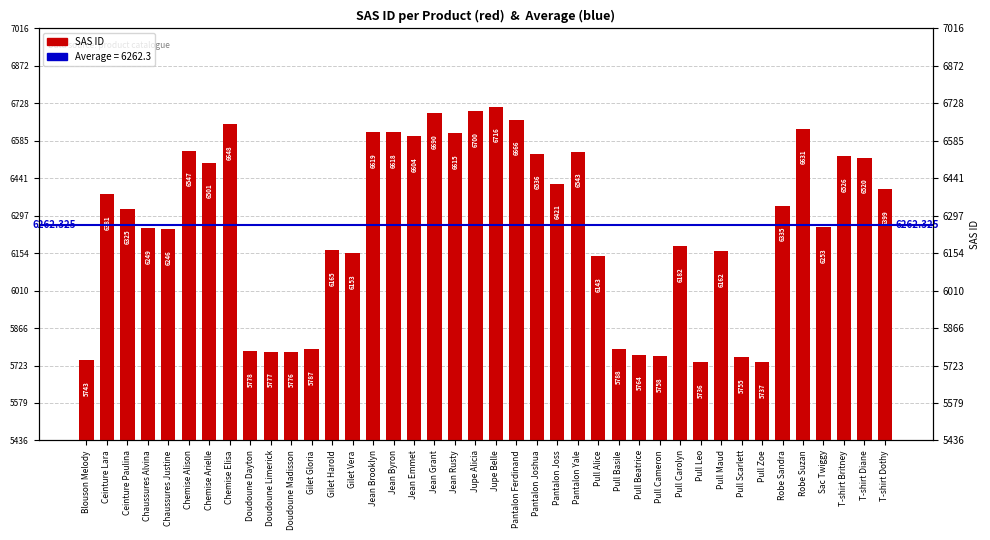

Reading left to right, extract all data points from this chart.

Blouson Melody=5743	Ceinture Lara=6381	Ceinture Paulina=6325	Chaussures Alvina=6249	Chaussures Justine=6246	Chemise Alison=6547	Chemise Arielle=6501	Chemise Elisa=6648	Doudoune Dayton=5778	Doudoune Limerick=5777	Doudoune Madisson=5776	Gilet Gloria=5787	Gilet Harold=6165	Gilet Vera=6153	Jean Brooklyn=6619	Jean Byron=6618	Jean Emmet=6604	Jean Grant=6690	Jean Rusty=6615	Jupe Alicia=6700	Jupe Belle=6716	Pantalon Ferdinand=6666	Pantalon Joshua=6536	Pantalon Joss=6421	Pantalon Yale=6543	Pull Alice=6143	Pull Basile=5788	Pull Beatrice=5764	Pull Cameron=5758	Pull Carolyn=6182	Pull Leo=5736	Pull Maud=6162	Pull Scarlett=5755	Pull Zoe=5737	Robe Sandra=6335	Robe Suzan=6631	Sac Twiggy=6253	T-shirt Britney=6526	T-shirt Diane=6520	T-shirt Dothy=6399